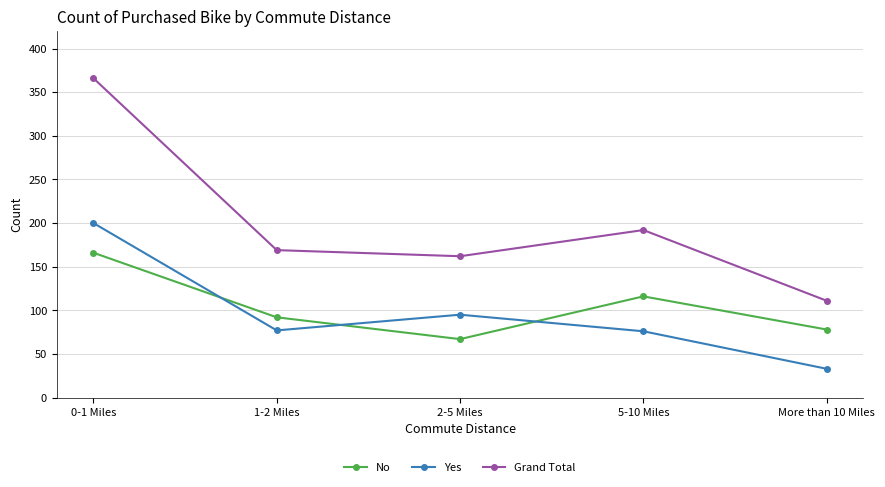

The value of Yes at 0-1 Miles is 266. True or false?

False